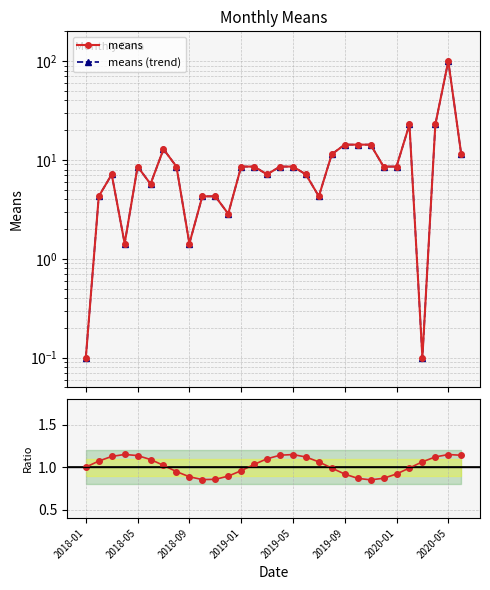

True or false: Ratio to baseline has more than 0 points higher than both neighbors.

True